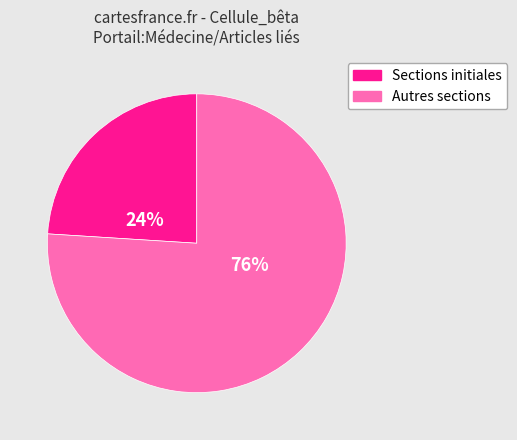

Does any single category account for the majority?

Yes